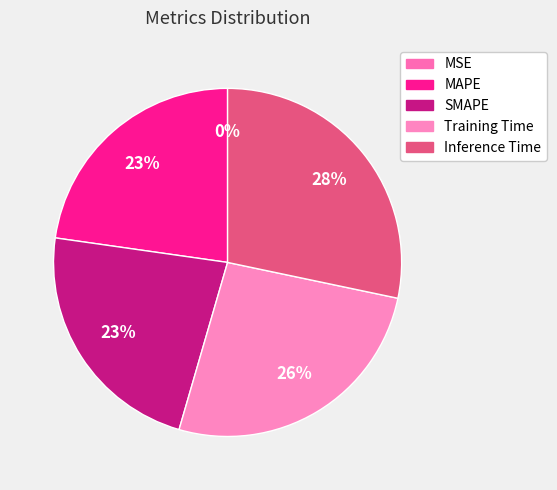

What is the change in value from MSE to Inference Time?

+0.1